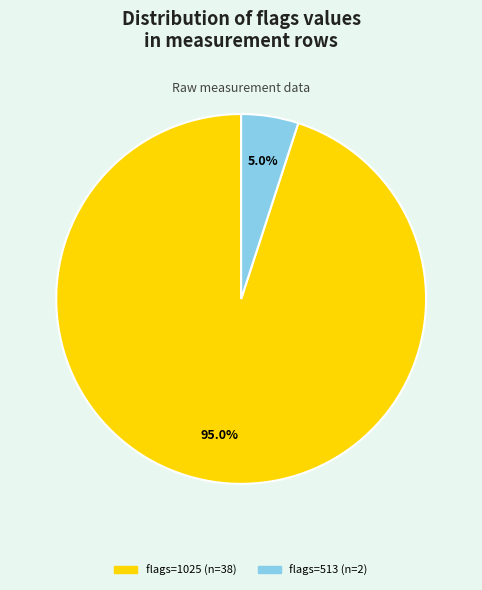

Count the number of slices in the pie.

2